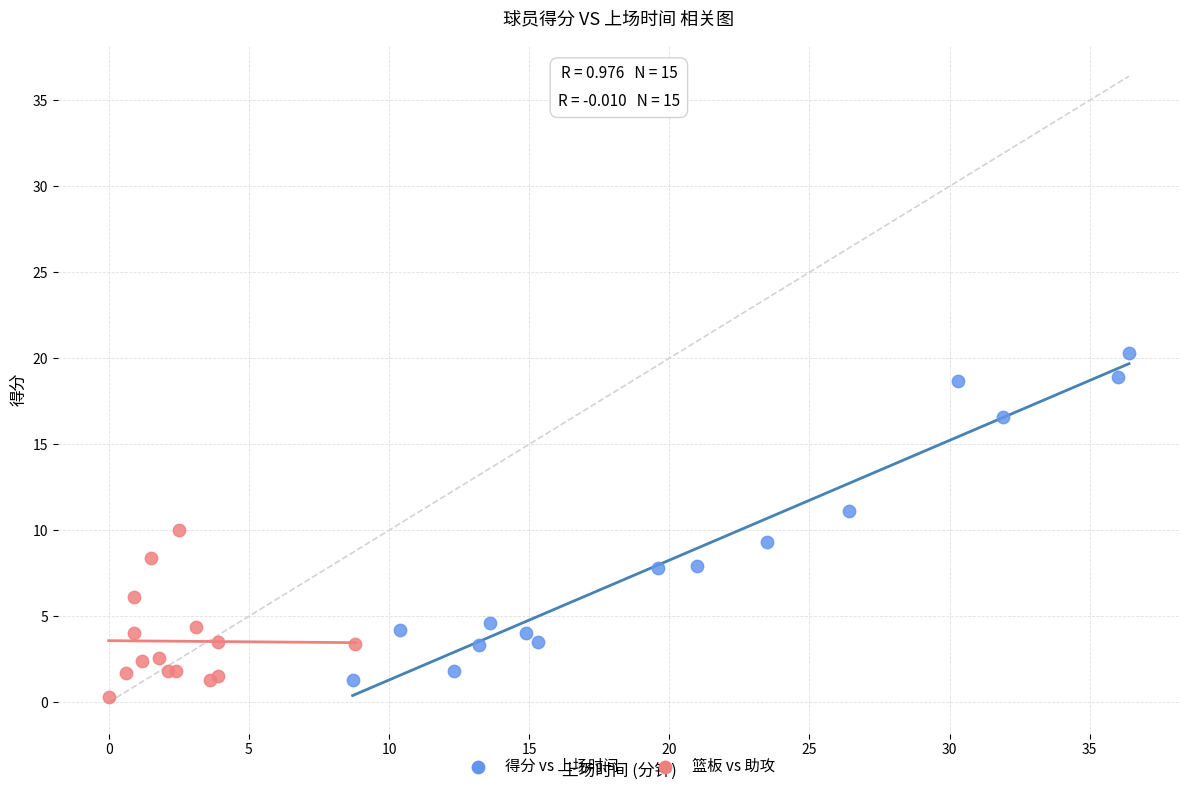

Which series reaches the maximum Y coordinate?

得分 vs 上场时间